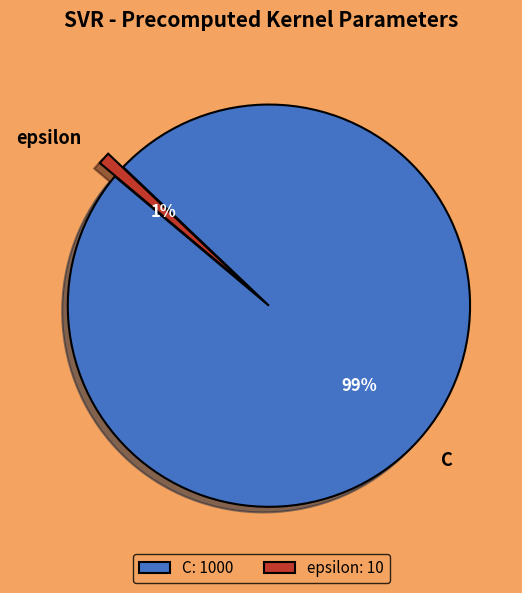

To the nearest percent, what is the average slice percentage?

50%